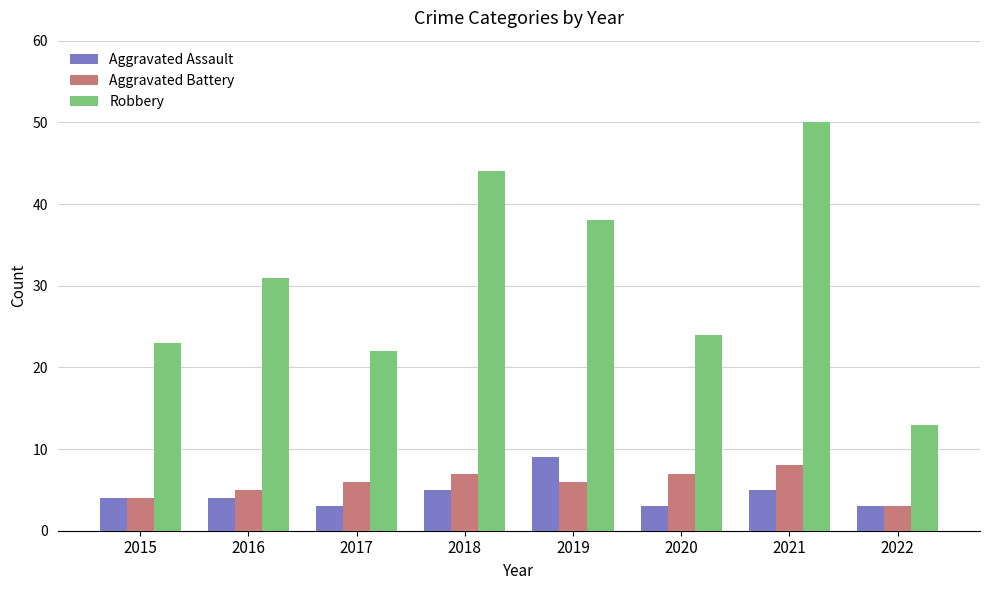

Which series has the largest range (max minus min)?

Robbery